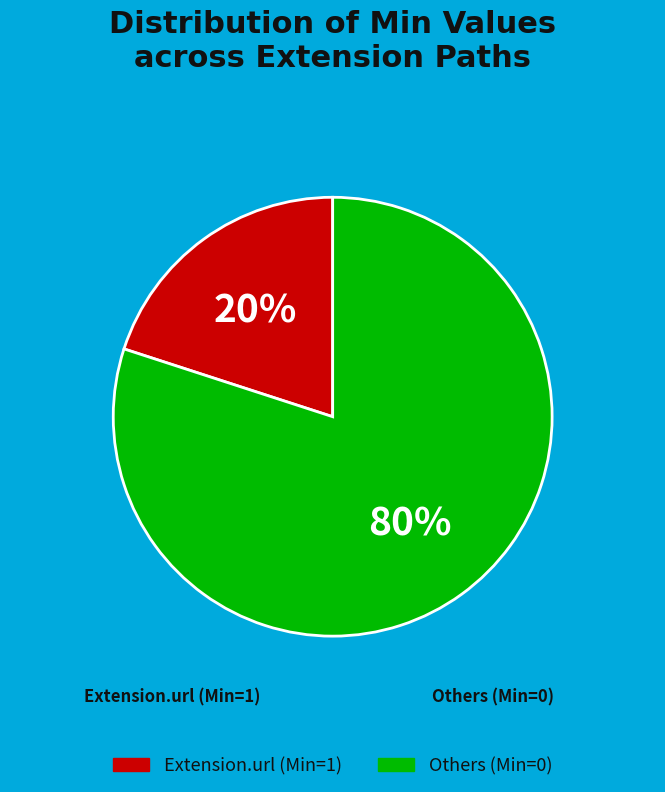

Is there a majority slice in this chart?

Yes